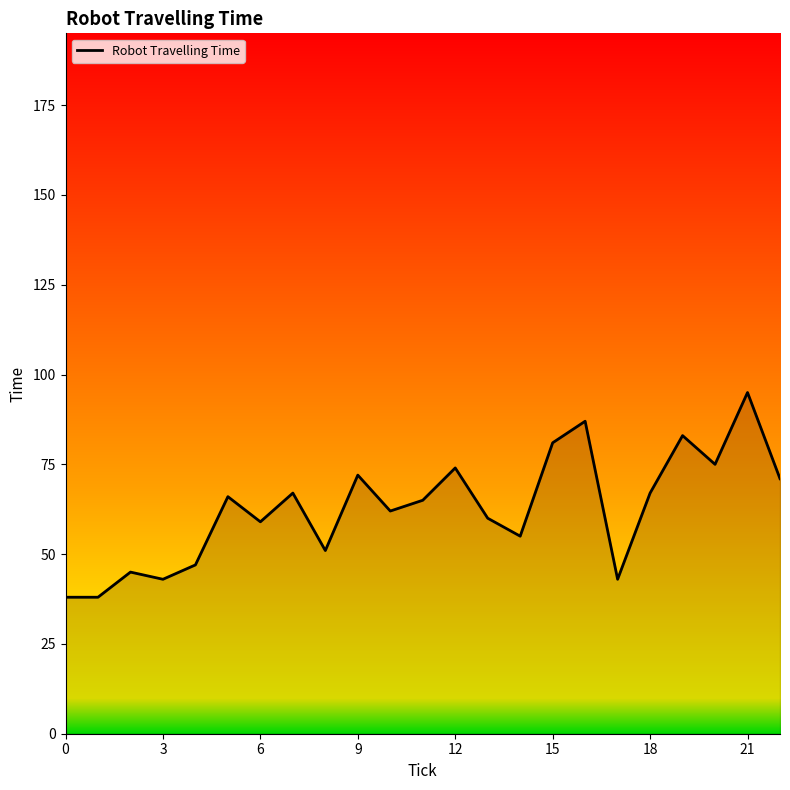

What is the maximum value shown in the chart?

95